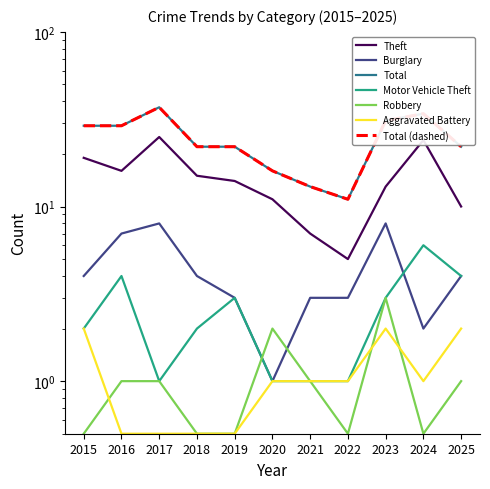

Is the value of Theft at 2019 greater than the value of Burglary at 2016?

Yes